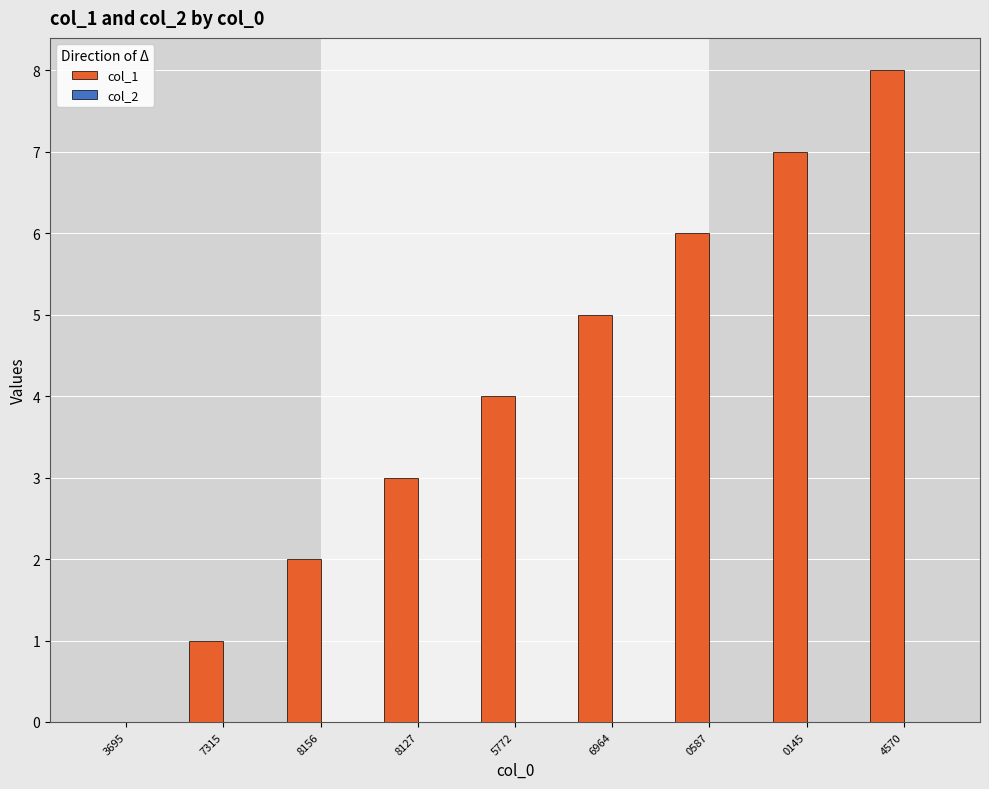

What is the approximate value at 6964?

5